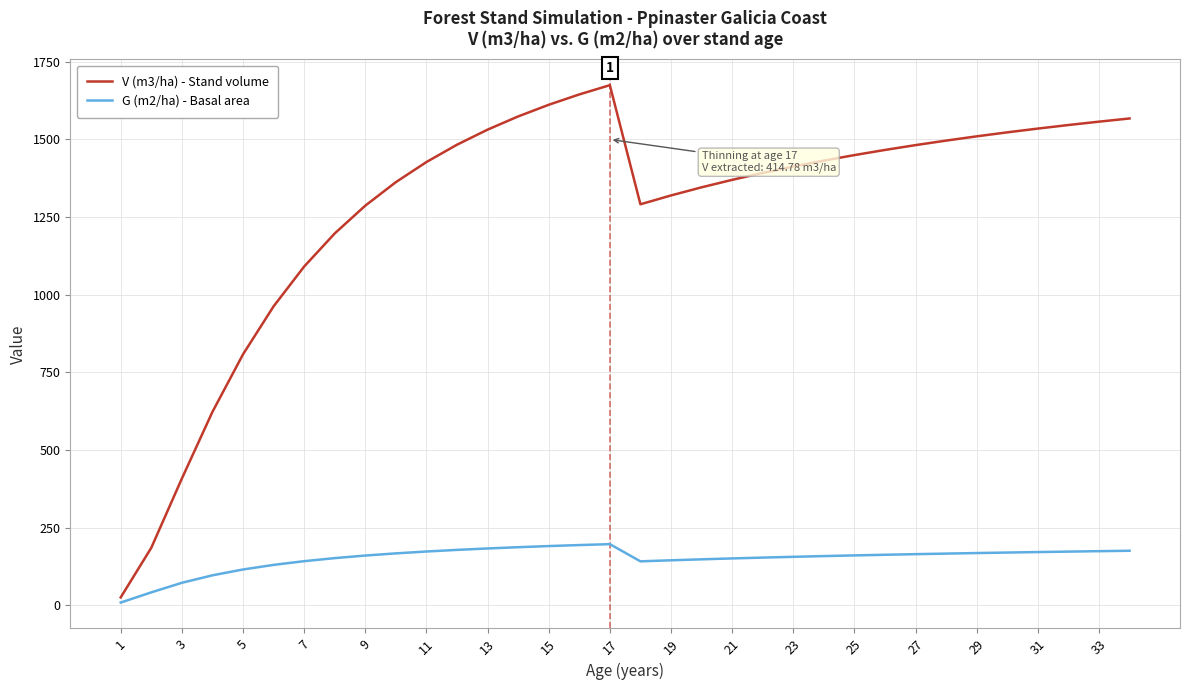

Which series has the widest spread of values?

V (m3/ha) - Stand volume